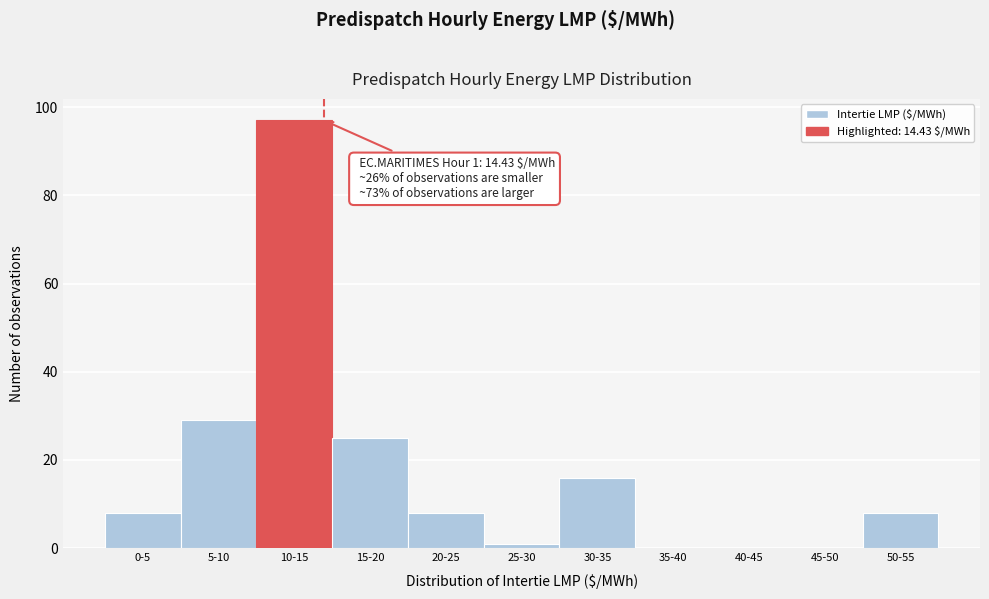

Reading left to right, extract all data points from this chart.

0-5=8	5-10=29	10-15=97	15-20=25	20-25=8	25-30=1	30-35=16	35-40=0	40-45=0	45-50=0	50-55=8